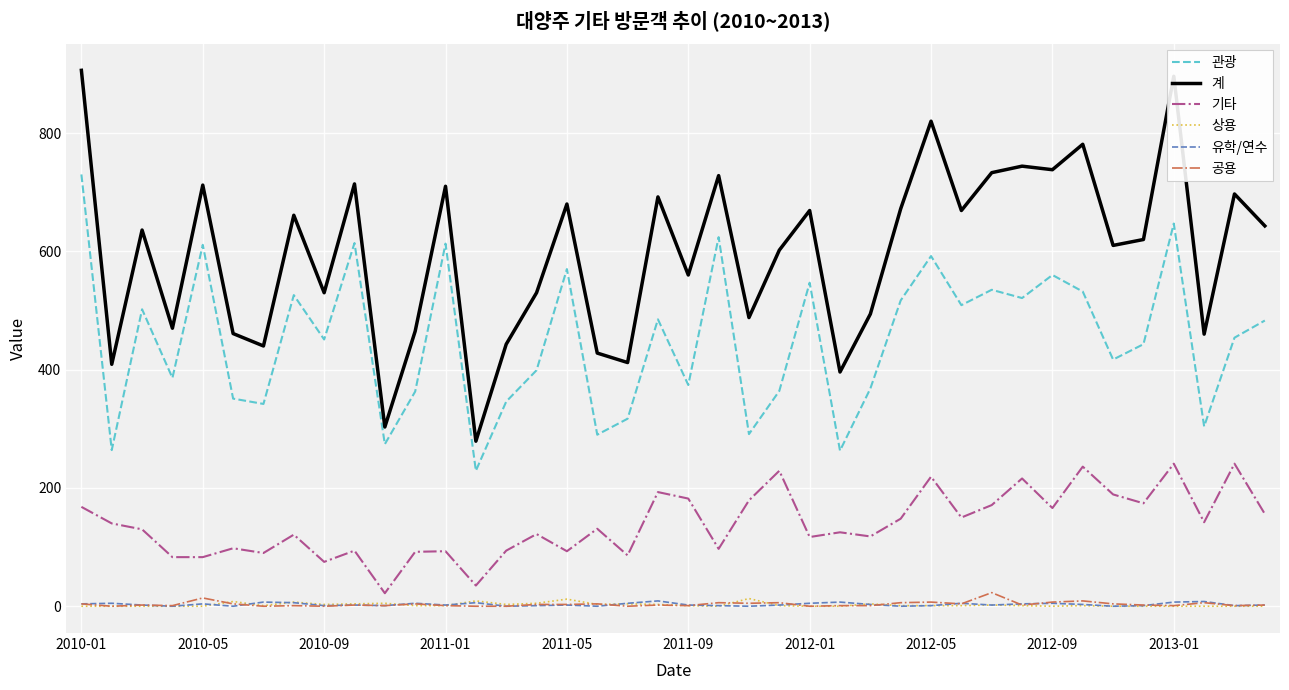

True or false: 유학/연수 and 계 cross at least once.

False